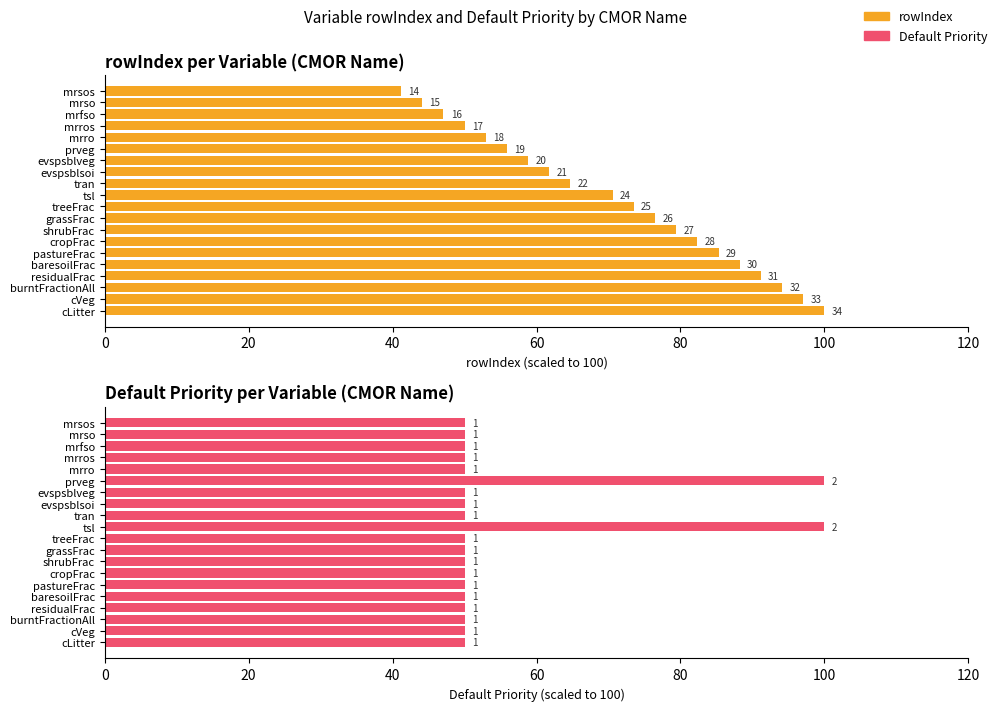

What is the greatest value displayed?

100.0